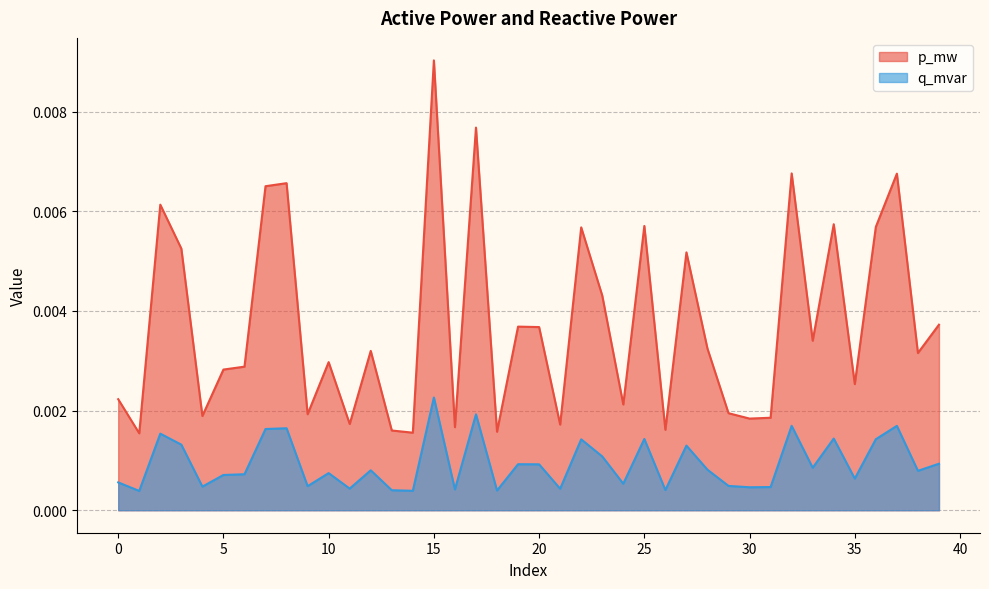

Is it true that p_mw equals 0.0 at 9?

True